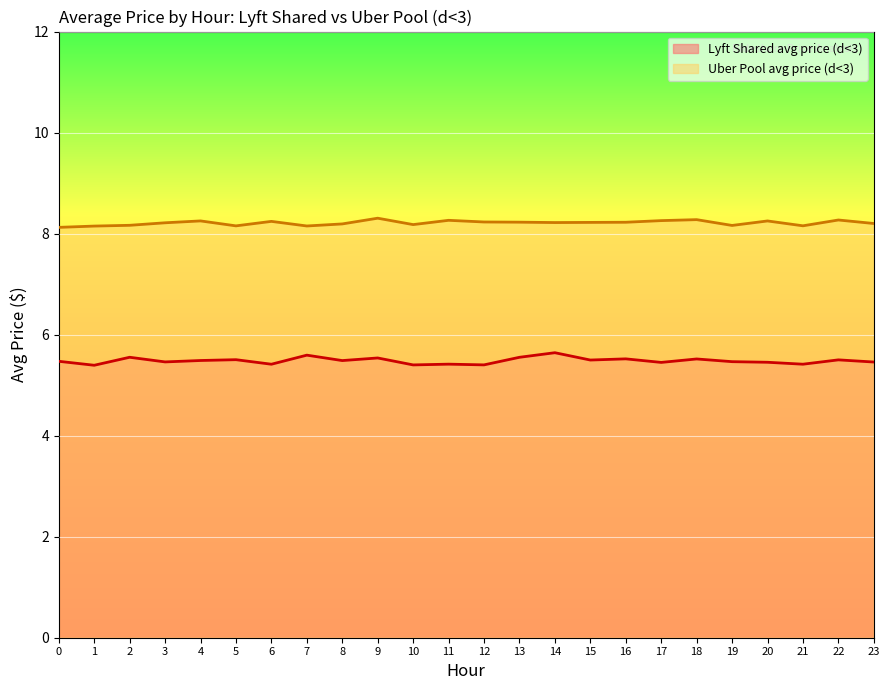

Which series has the largest range (max minus min)?

Lyft Shared avg price (d<3)